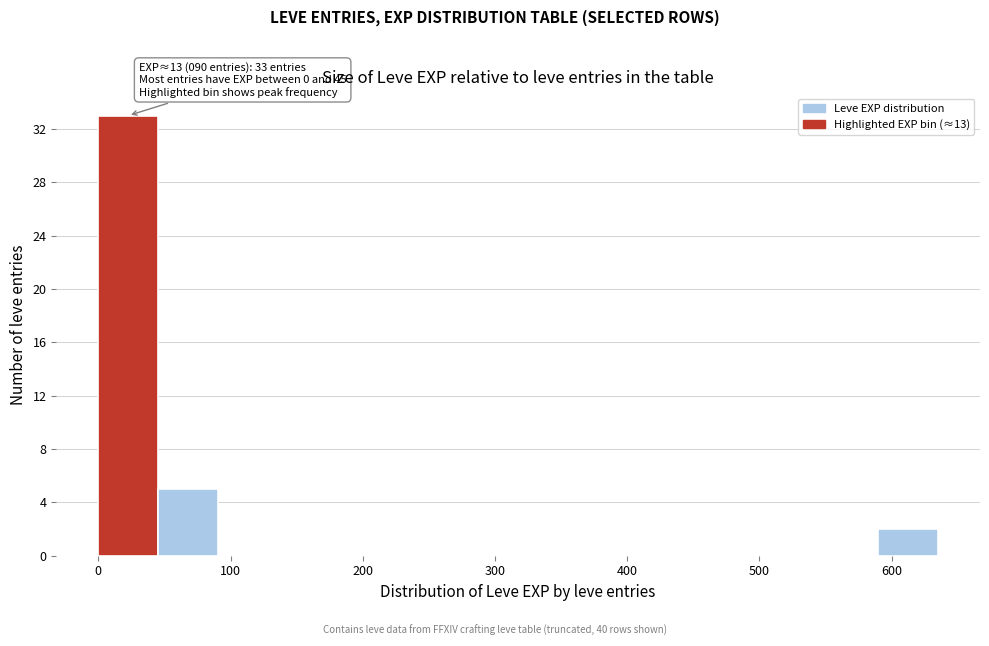

Over which range of the x-axis is the bar tallest?

0 to 50